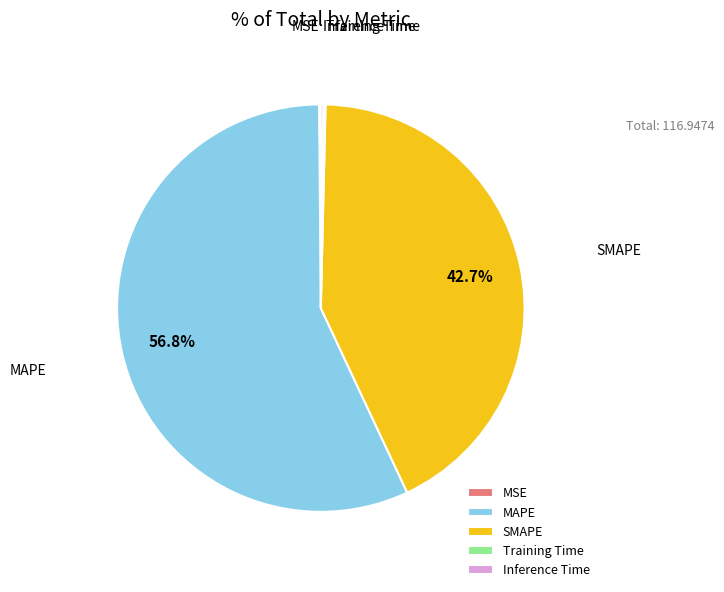

How much of the chart is everything except MAPE?

43.2%